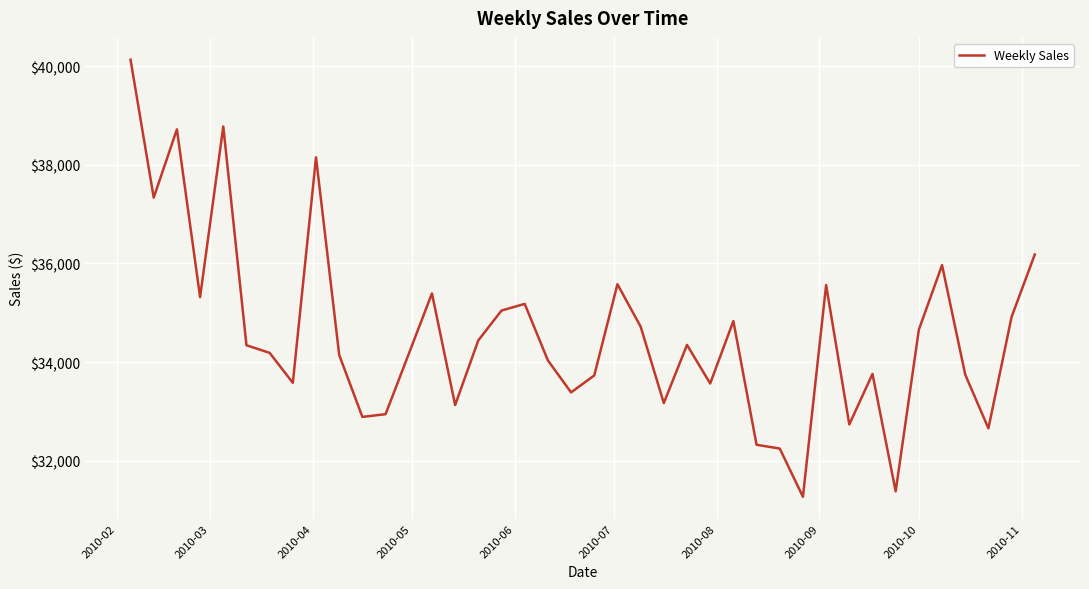

What is the greatest value displayed?

40129.0